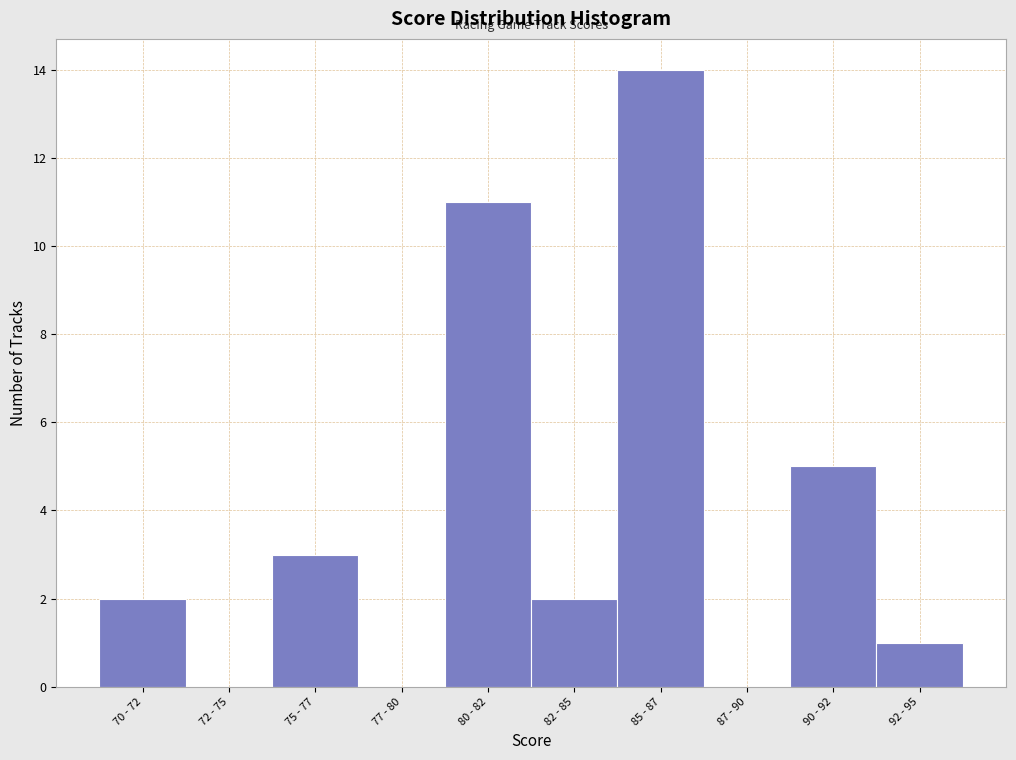

Reading left to right, list all the values displayed in this chart.

70 - 72=2	72 - 75=0	75 - 77=3	77 - 80=0	80 - 82=11	82 - 85=2	85 - 87=14	87 - 90=0	90 - 92=5	92 - 95=1